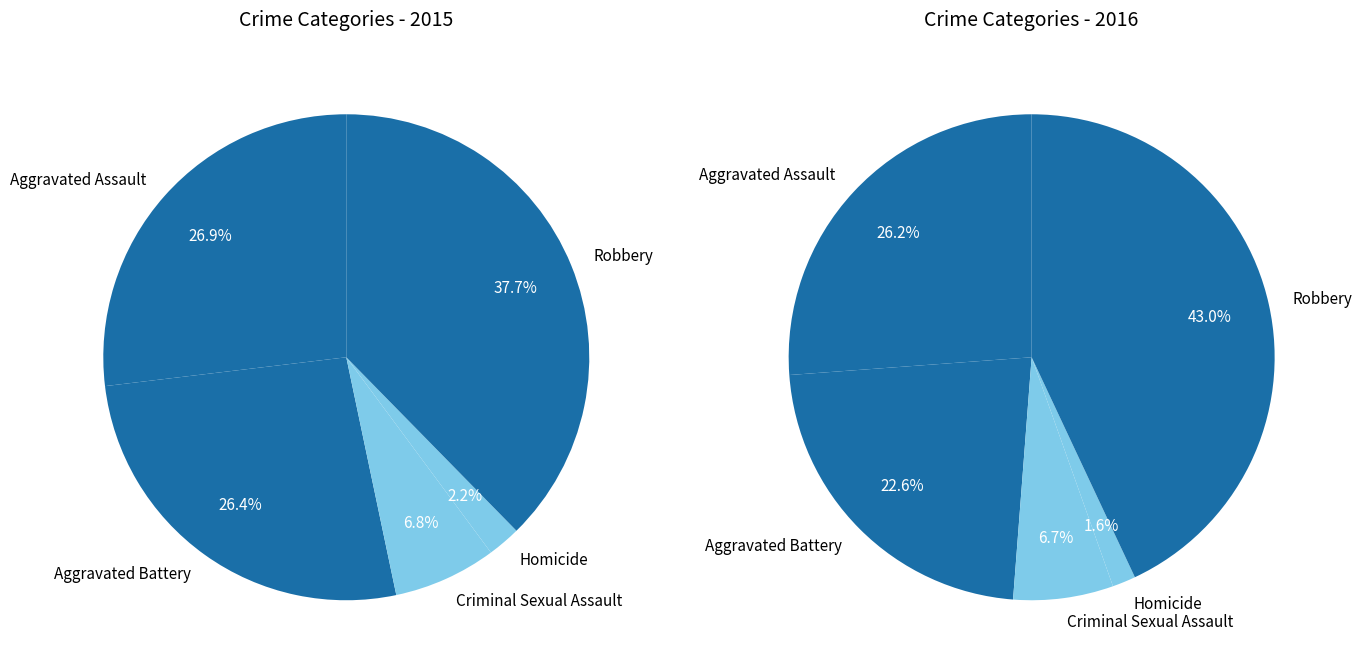

Which category has the smallest portion of the pie?

Homicide